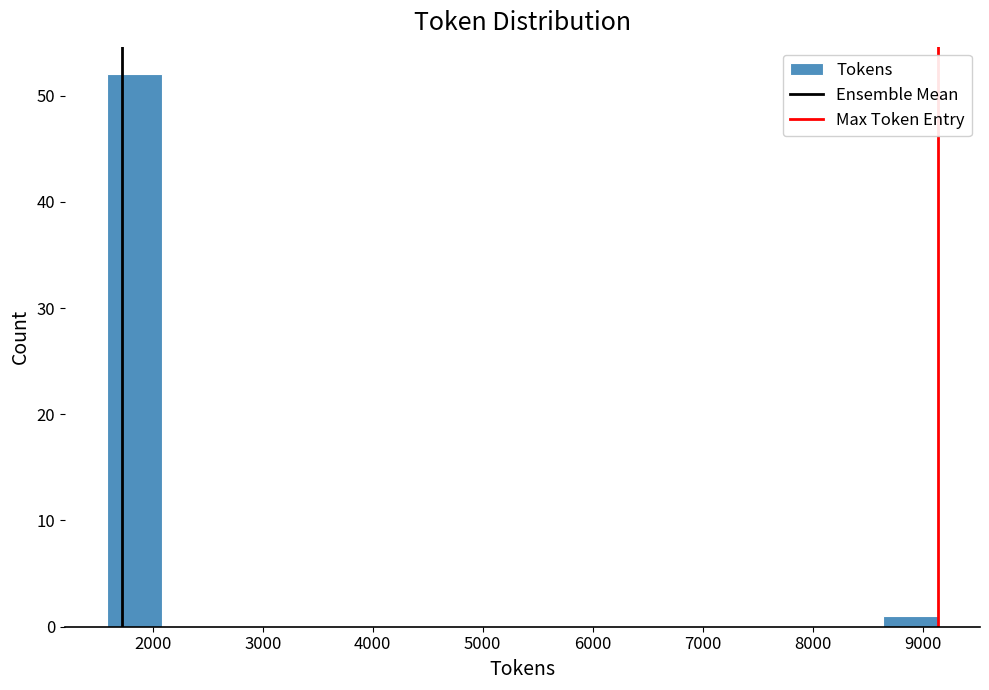

Reading left to right, list every bar in this chart as the range it spans on the x-axis followed by its height. Neither the bar edges nor the heights are printed on the chart, so give them approximately, as read against the axes.

1600 to 2100: 52
2100 to 2600: 0
2600 to 3100: 0
3100 to 3600: 0
3600 to 4100: 0
4100 to 4600: 0
4600 to 5100: 0
5100 to 5600: 0
5600 to 6100: 0
6100 to 6600: 0
6600 to 7100: 0
7100 to 7600: 0
7600 to 8100: 0
8100 to 8600: 0
8600 to 9100: 1